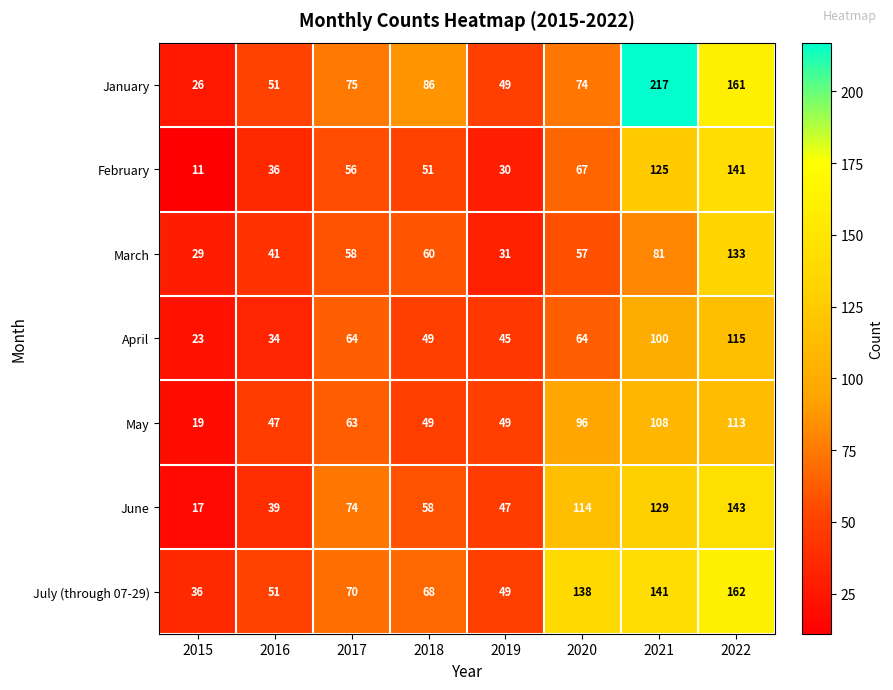

Which series has the widest spread of values?

January